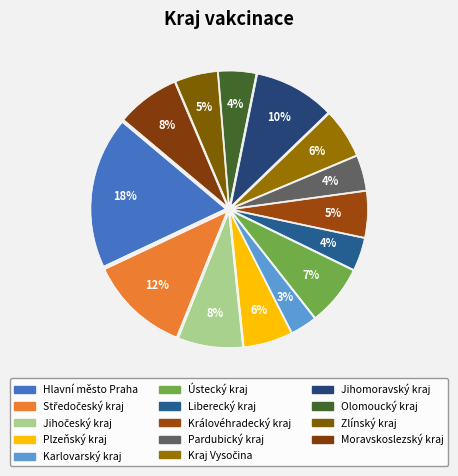

To the nearest percent, what portion does Liberecký kraj represent?

4%